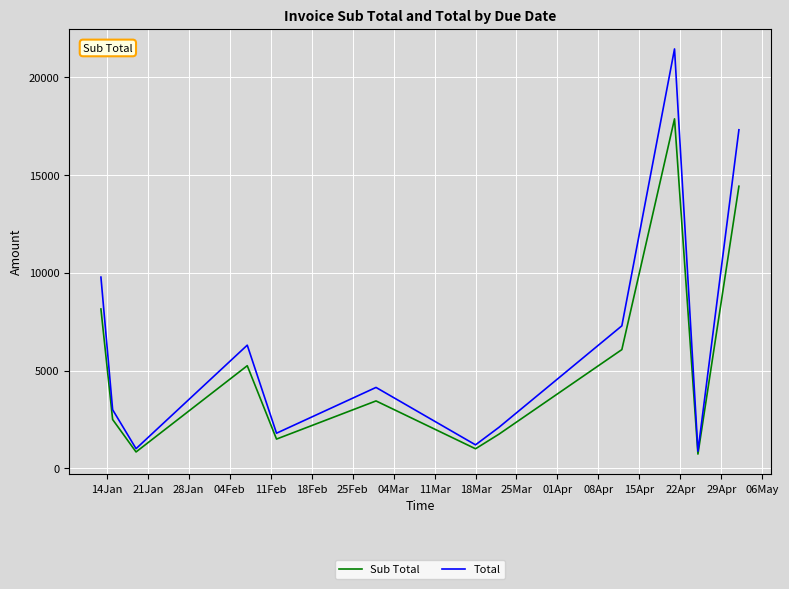

How many lines are shown in the chart?

2